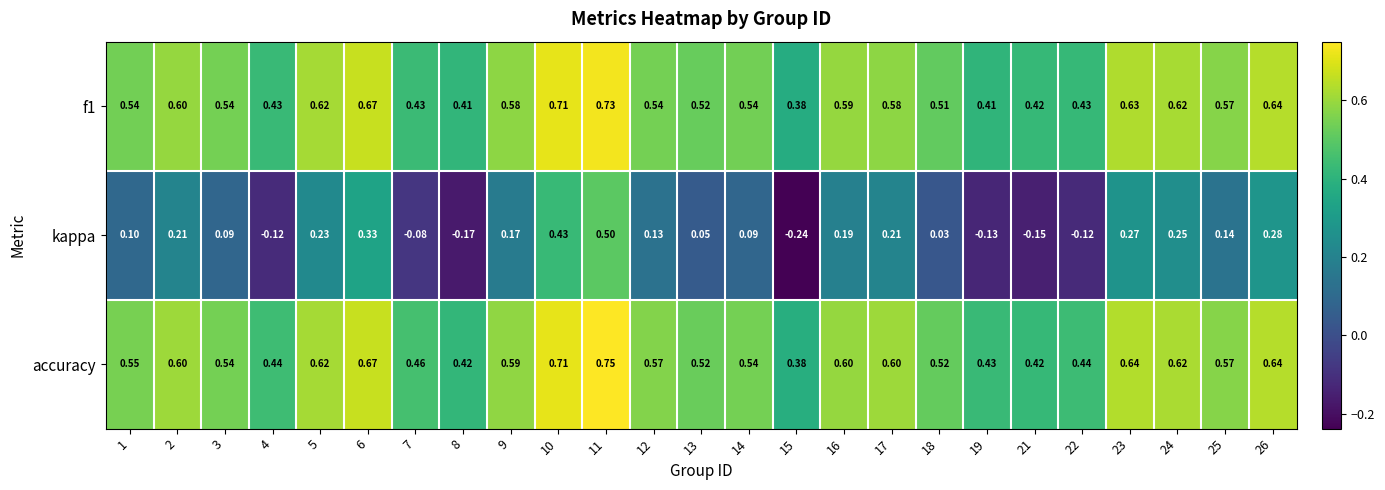

Count the number of categories in the chart.

25